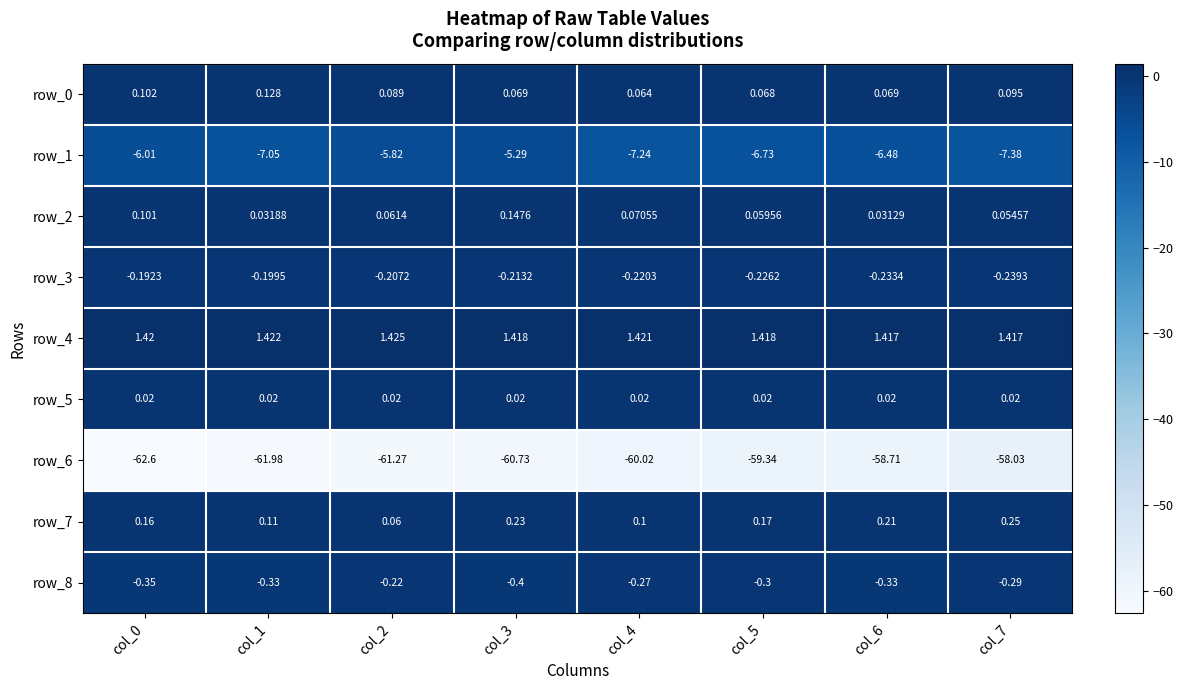

At which label does row_1 first exceed -6?

col_2